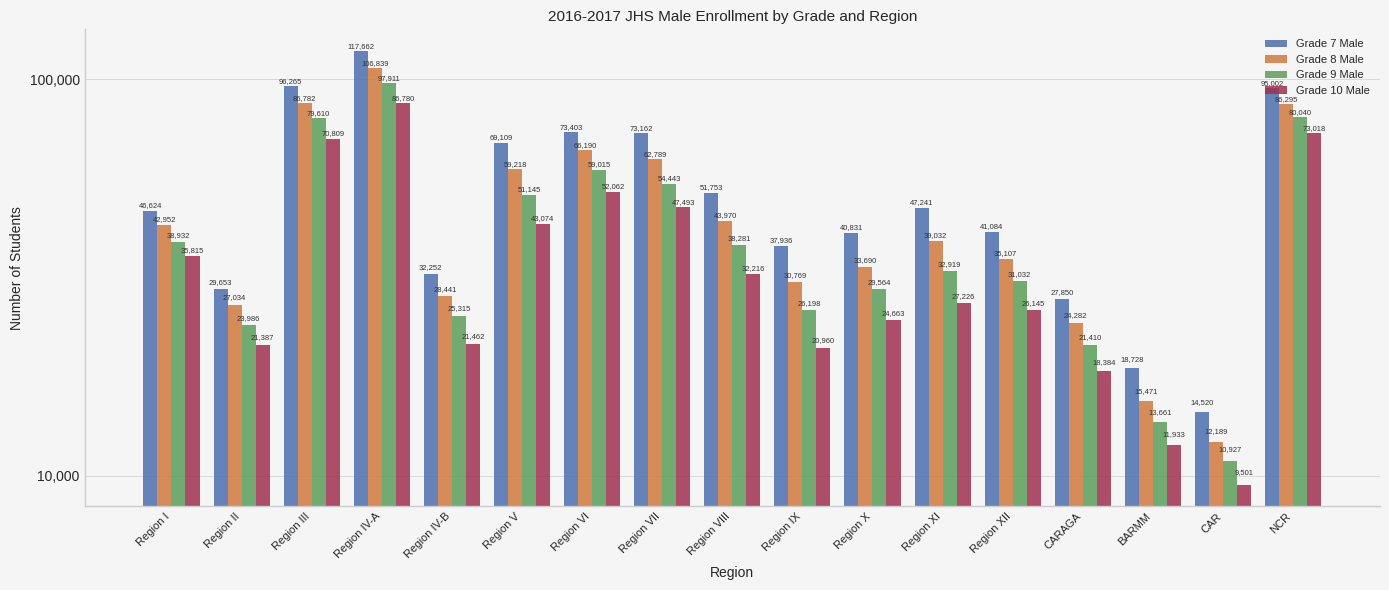

What is the sum of the Grade 7 Male values at NCR and CARAGA?

122852